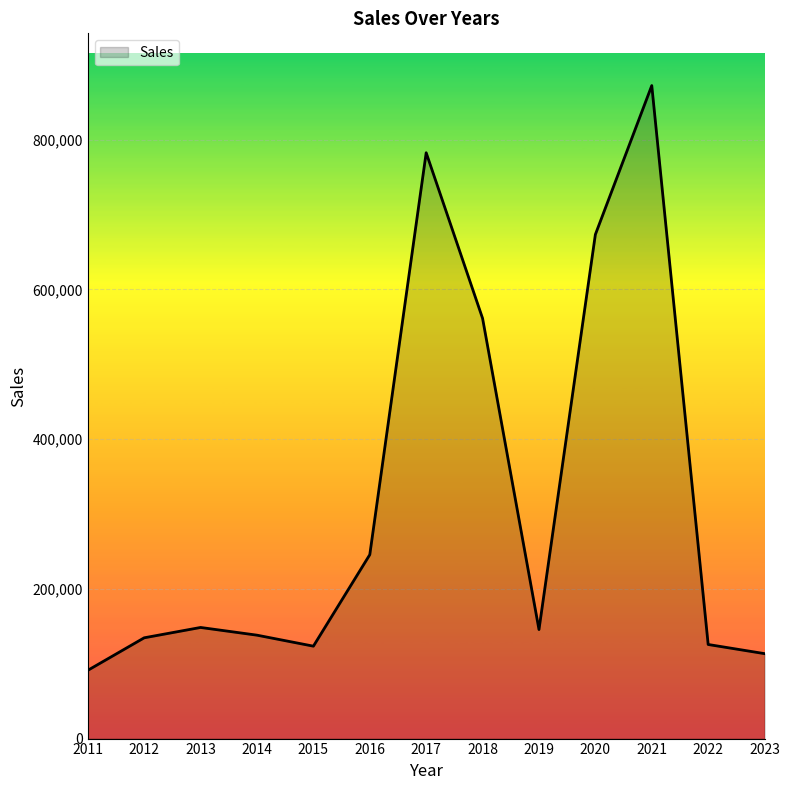

What is the ratio of the value at 2019 to the value at 2012?

1.1